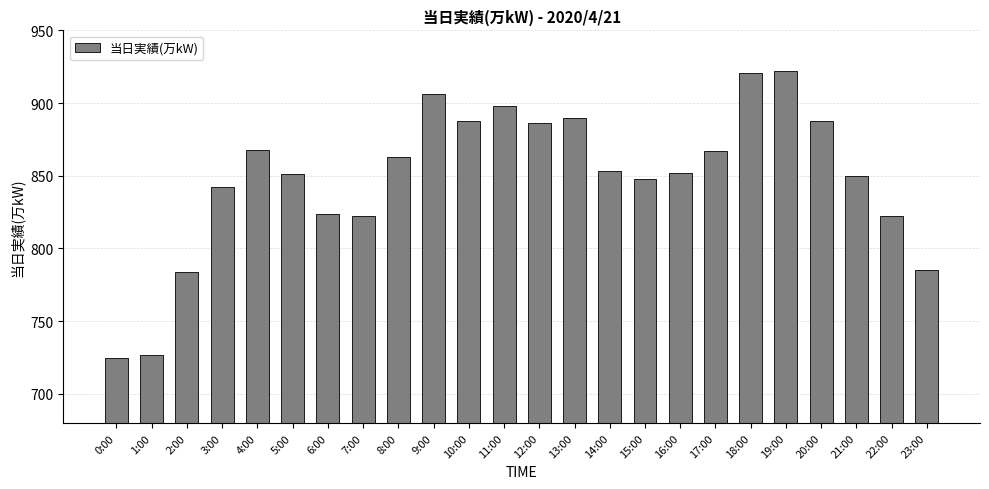

Is it true that the value at 17:00 is 188?

False